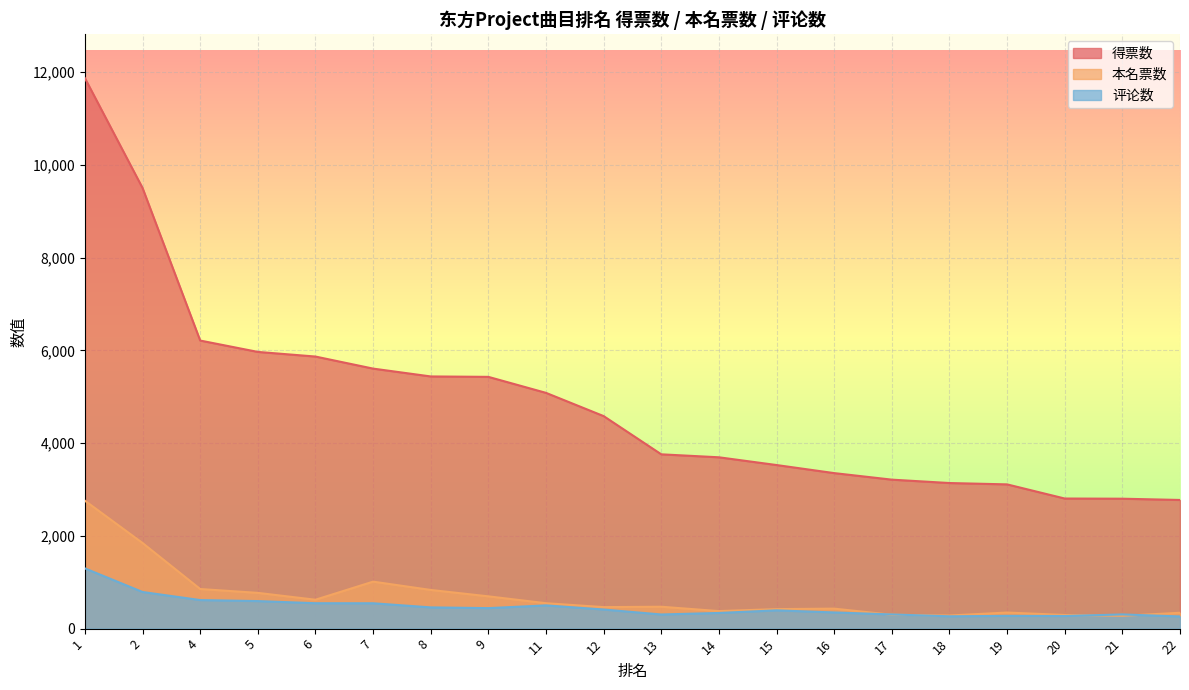

How many interior local valleys does the 本名票数 series have?

5